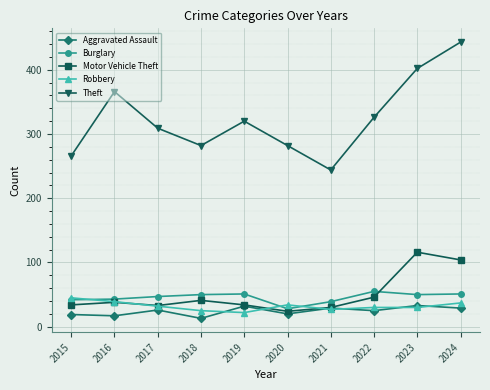

What is the lowest value of the Theft series?

244